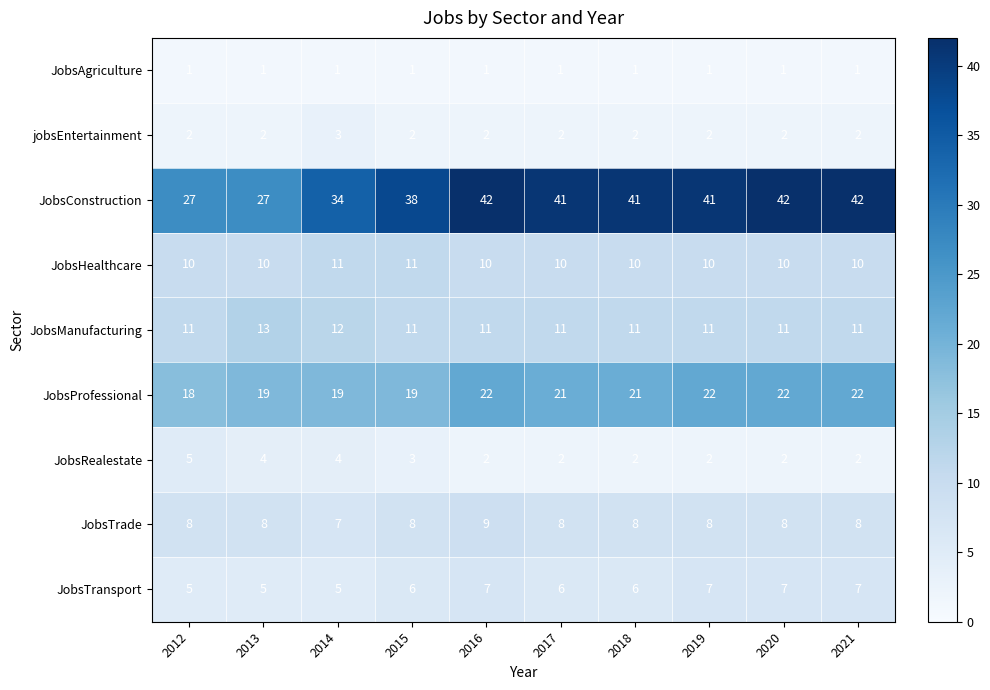

List the series in order of their peak value, lowest first.

JobsAgriculture, jobsEntertainment, JobsRealestate, JobsTransport, JobsTrade, JobsHealthcare, JobsManufacturing, JobsProfessional, JobsConstruction